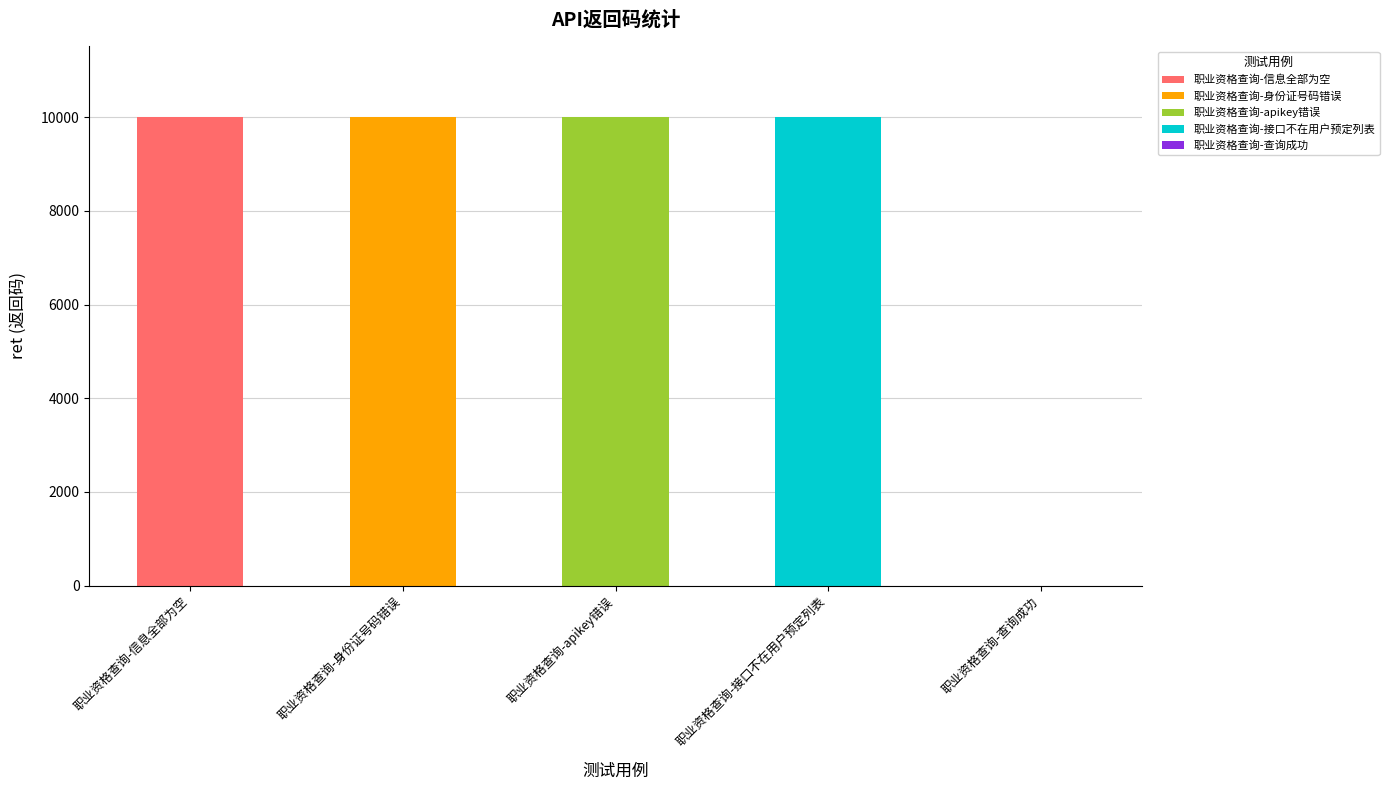

Rank the categories by value from lowest to highest.

职业资格查询-查询成功, 职业资格查询-信息全部为空, 职业资格查询-身份证号码错误, 职业资格查询-apikey错误, 职业资格查询-接口不在用户预定列表